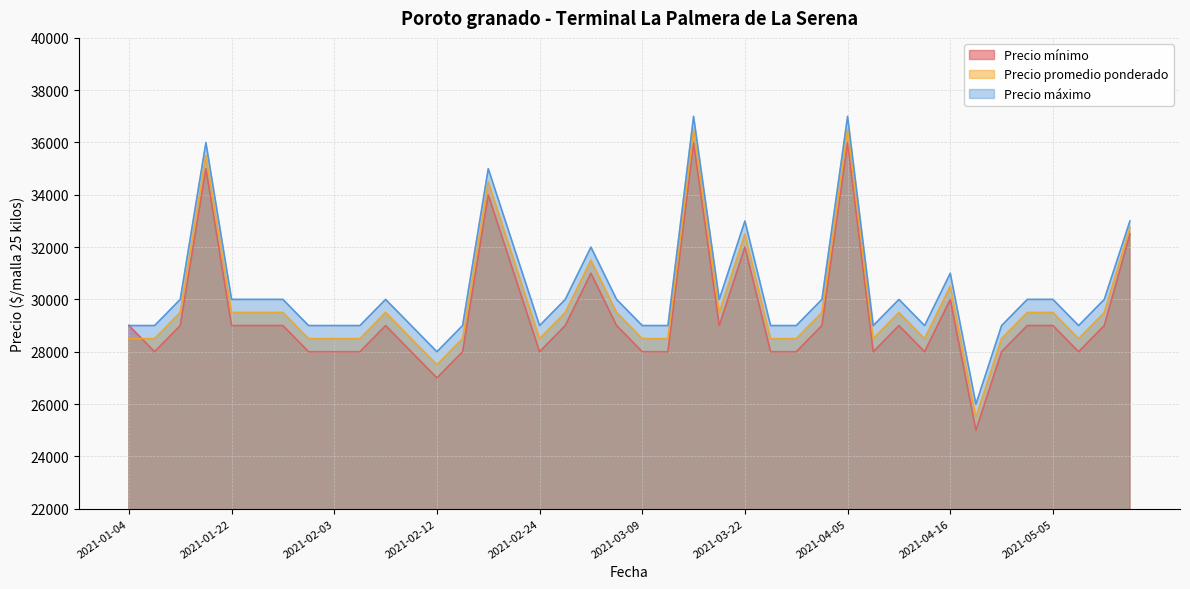

At which label is Precio máximo closest to 31500?

2021-02-19